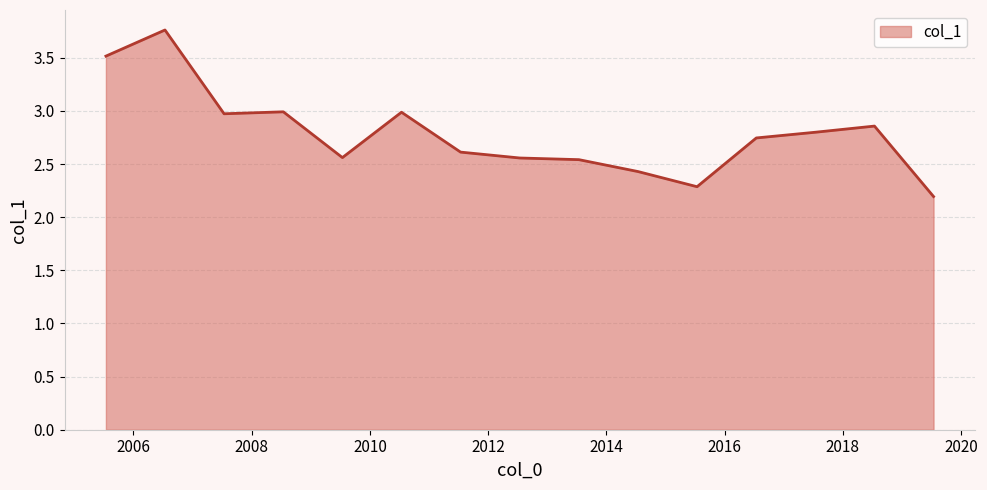

What is the maximum value shown in the chart?

3.8